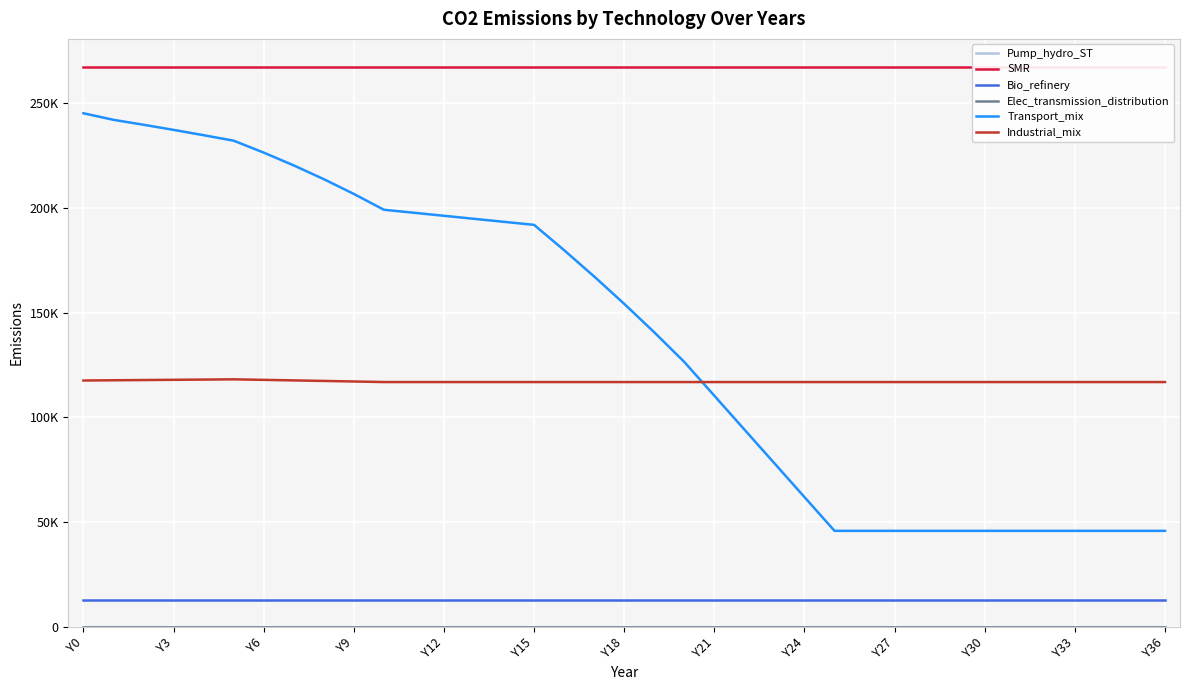

What is the highest value of the Bio_refinery series?

12762.9